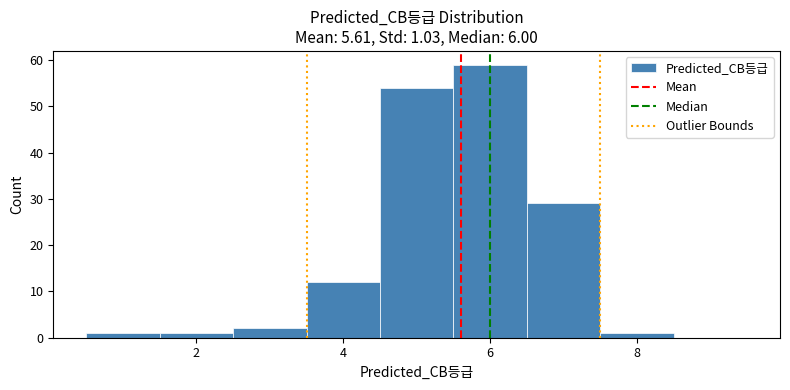

Over which range of the x-axis is the bar tallest?

5.5 to 6.5